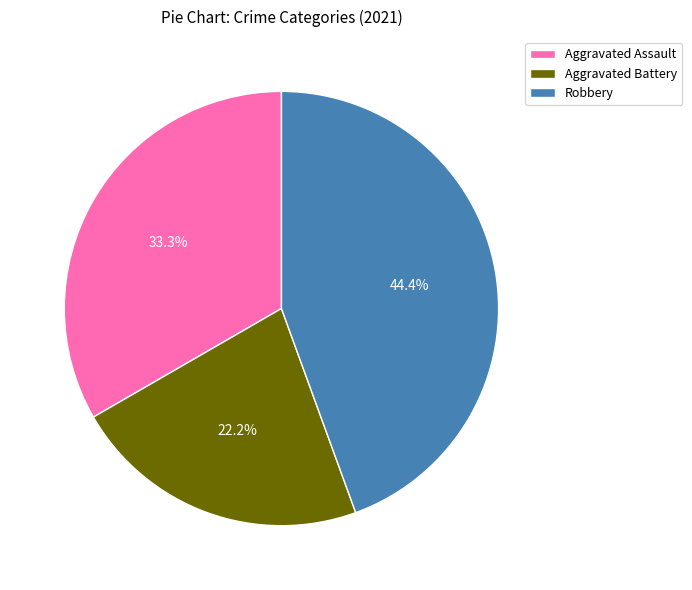

To the nearest percent, what is the difference between the largest and smallest slice percentages?

22%